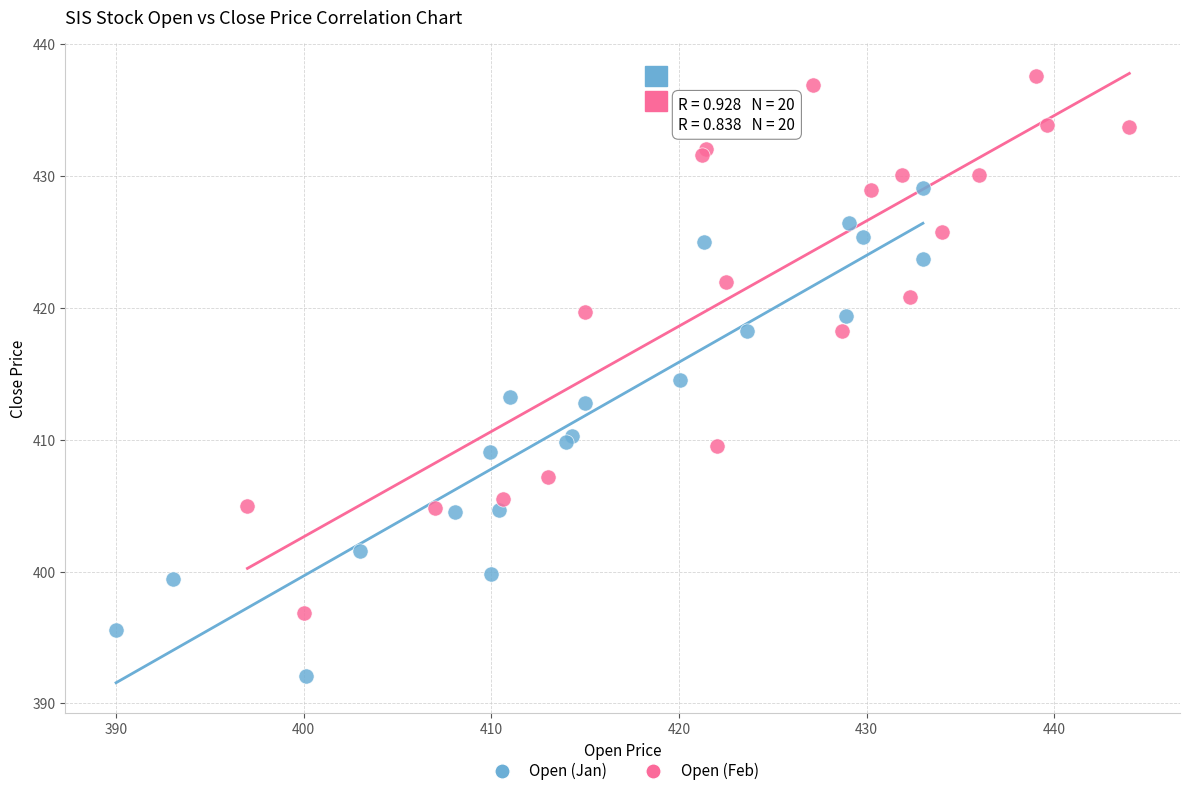

Which series contains the highest Y value?

Open (Feb)